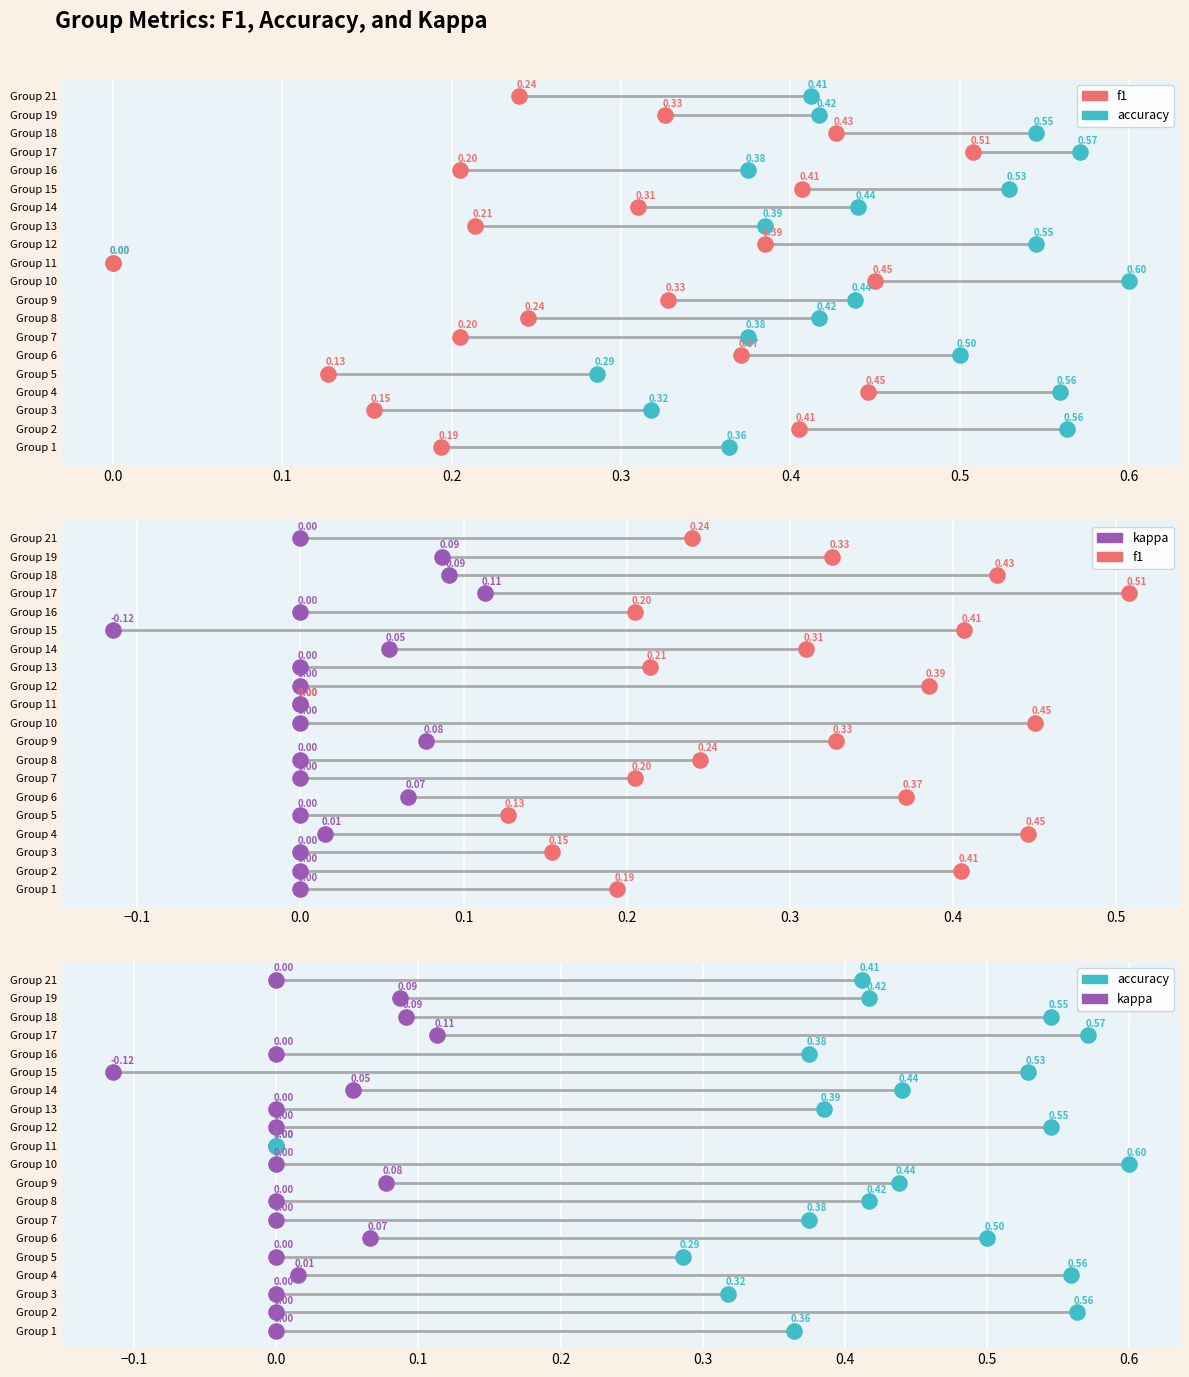

Which series reaches the maximum Y coordinate?

accuracy